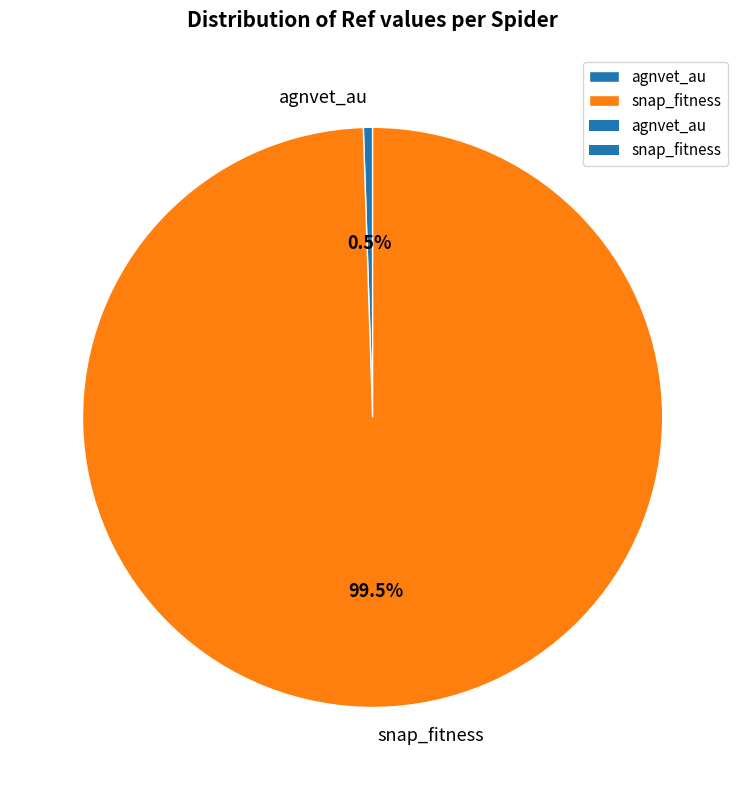

What percentage do agnvet_au and snap_fitness together represent?

100.0%